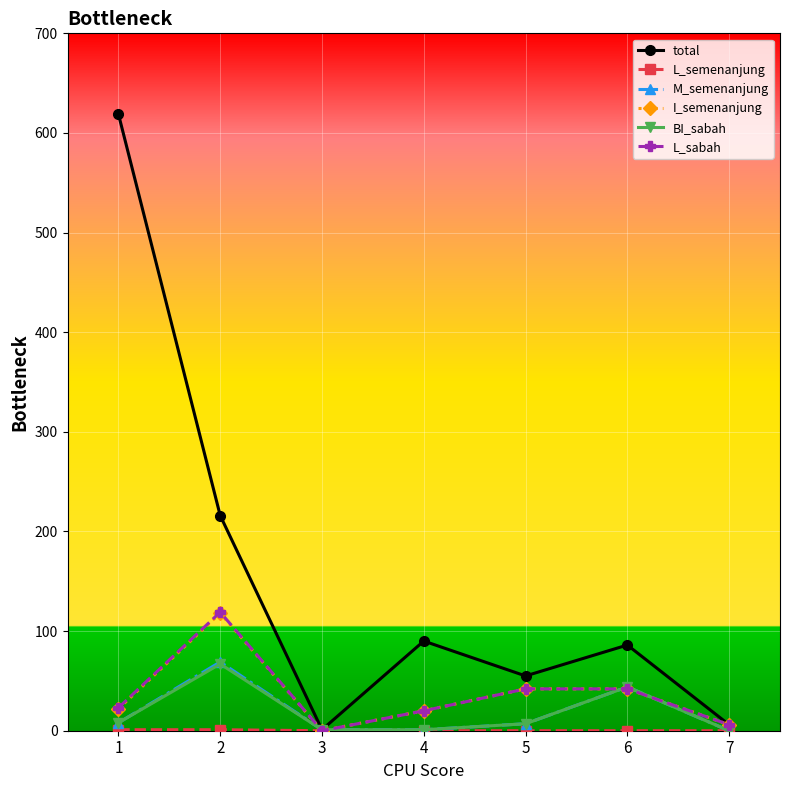

Read the I_semenanjung value at 4.

20